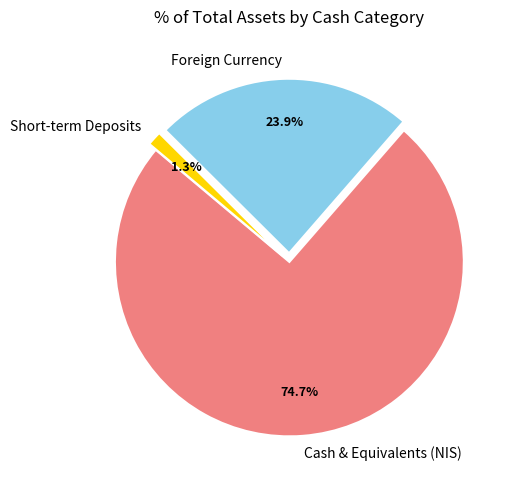

Does Foreign Currency represent more than half of the total?

No